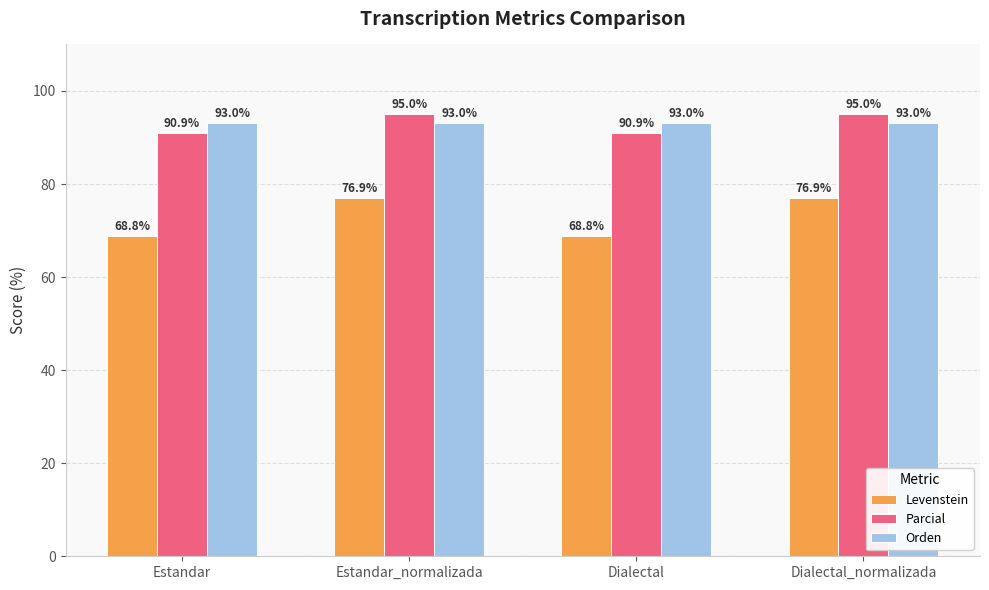

What is the difference between the highest and lowest values at Dialectal_normalizada?

18.1